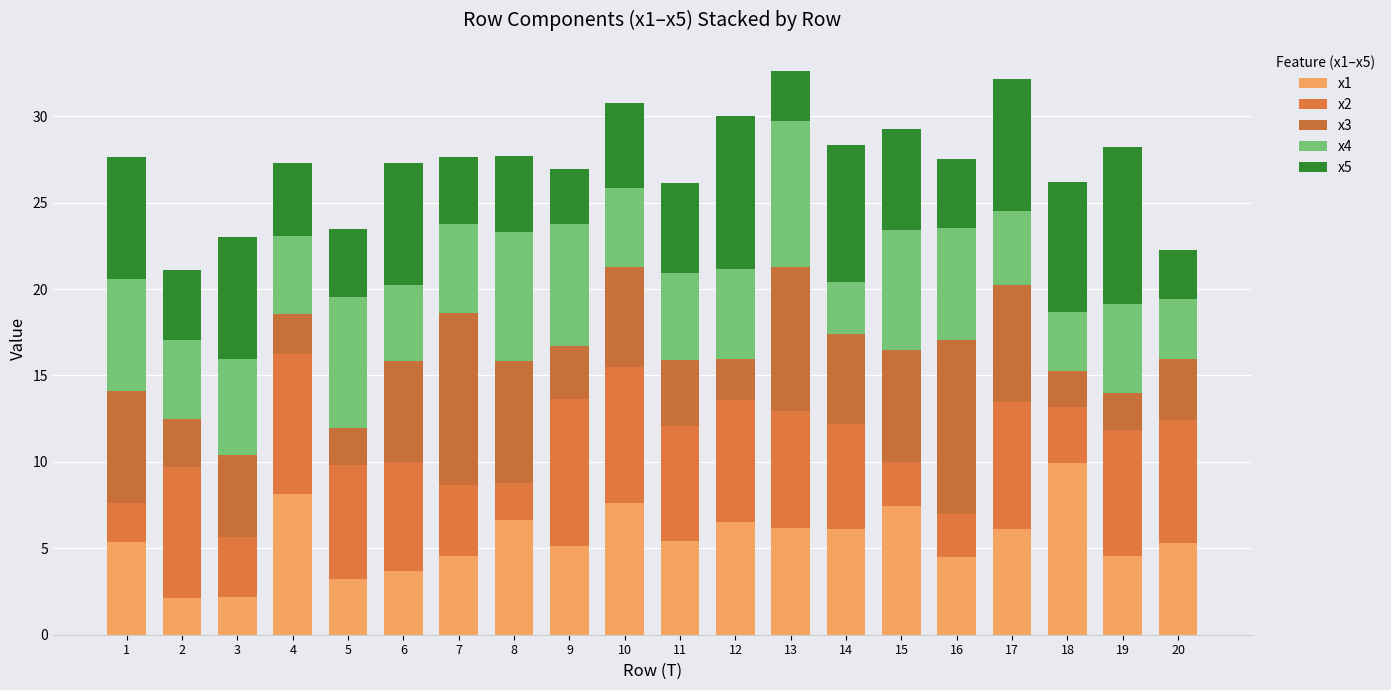

What is the sum of the x3 values at 7 and 15?

16.4